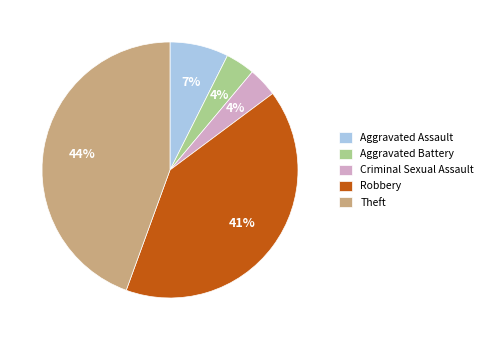

Between Theft and Robbery, which is larger?

Theft